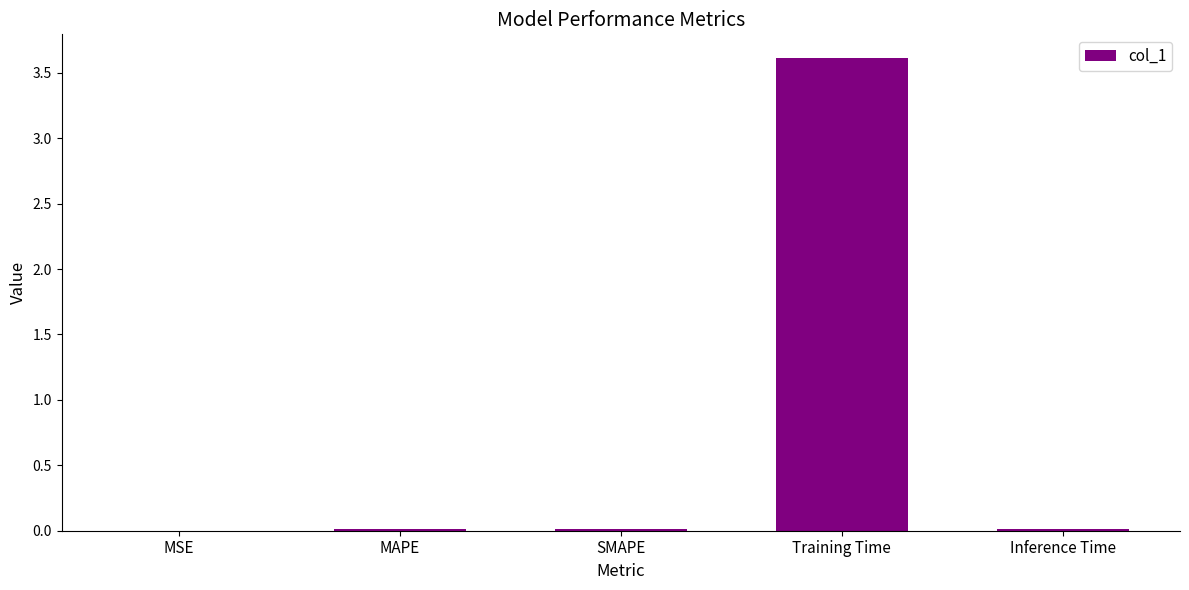

The value at Training Time is 6.0. True or false?

False